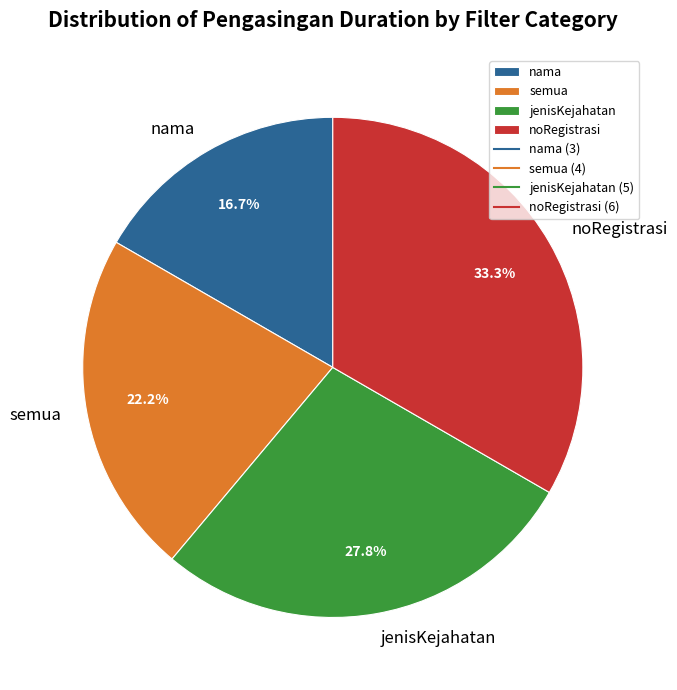

What is the total percentage of jenisKejahatan and semua?

50.0%